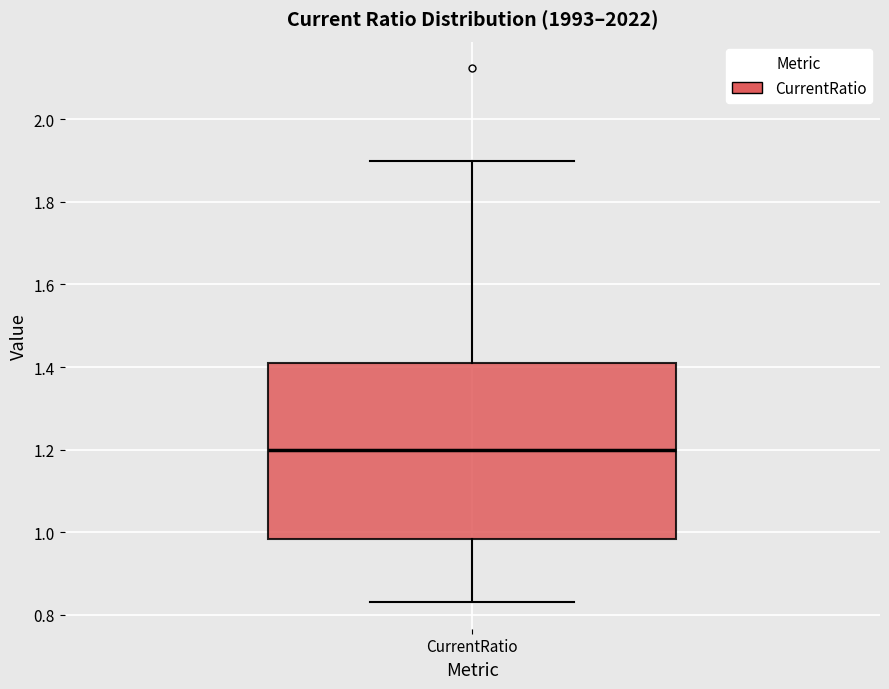

Where is the upper edge of the box for CurrentRatio on the y-axis? The values are not printed on the chart, so give them approximately, as read against the axis.

1.40